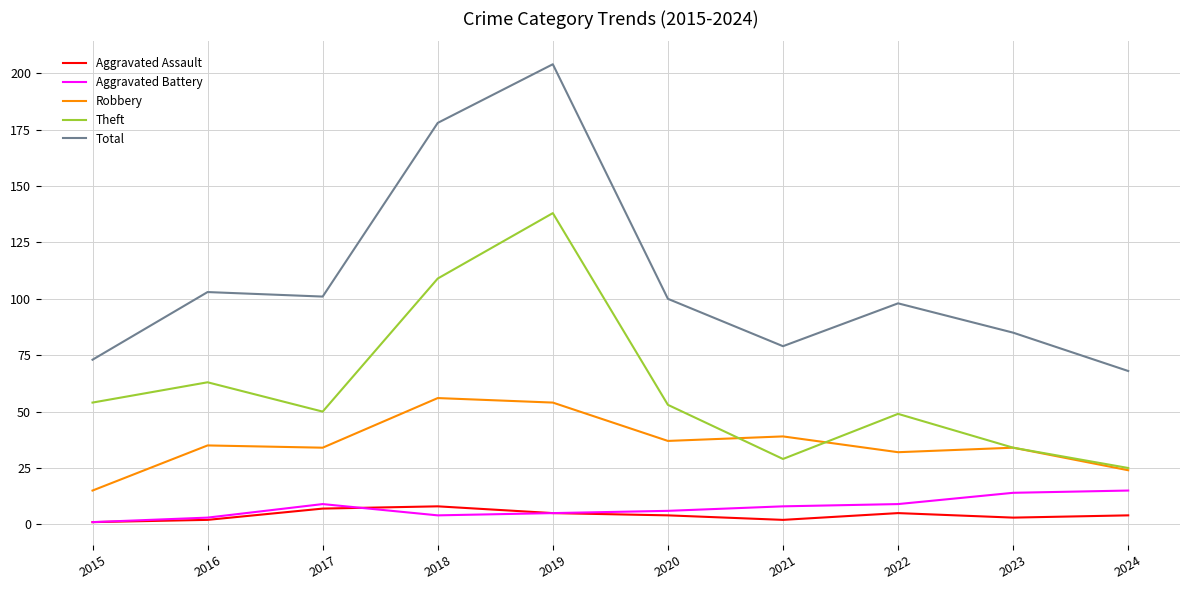

Where does the Total series first go above 100?

2016